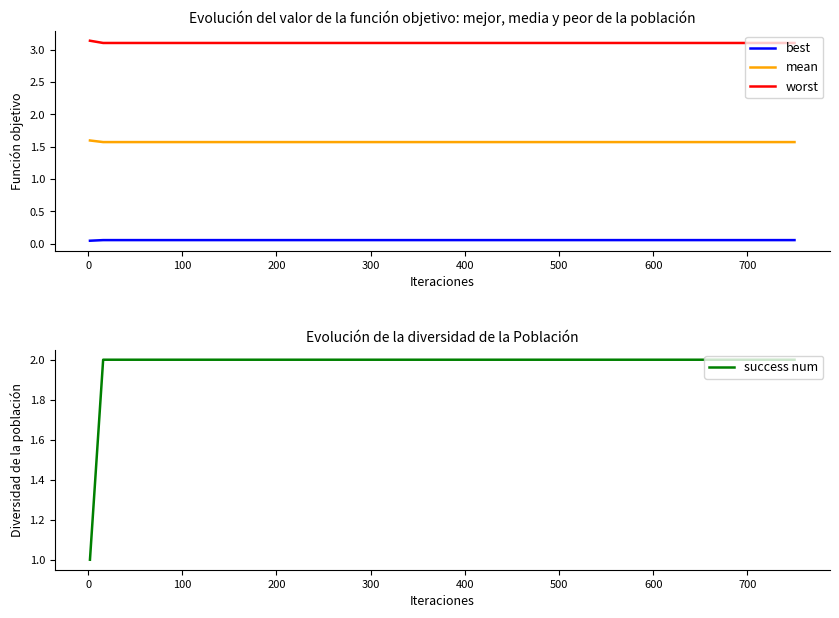

Is it true that success num equals 3 at 700?

False